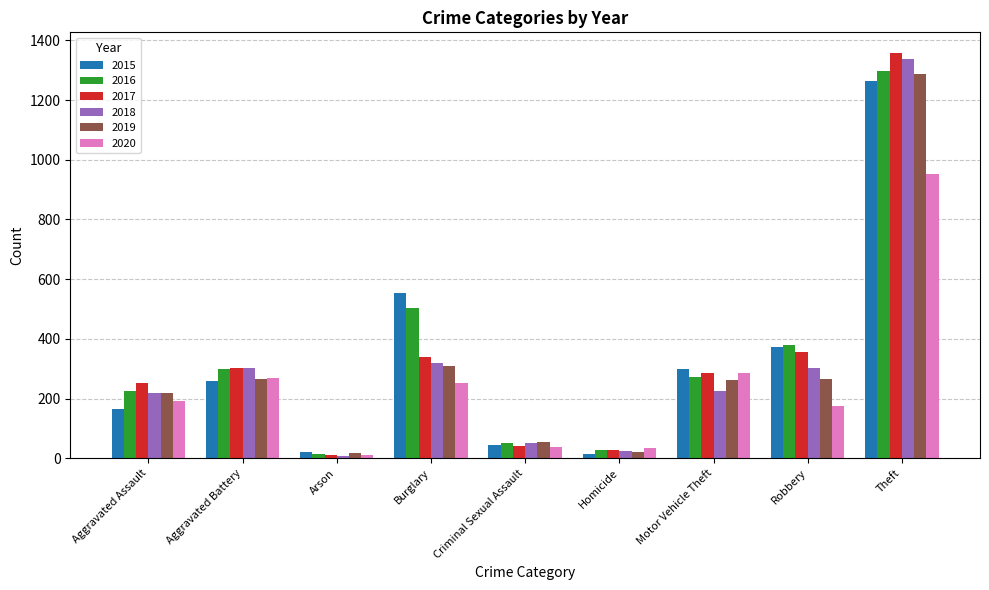

How many groups of bars are there?

9